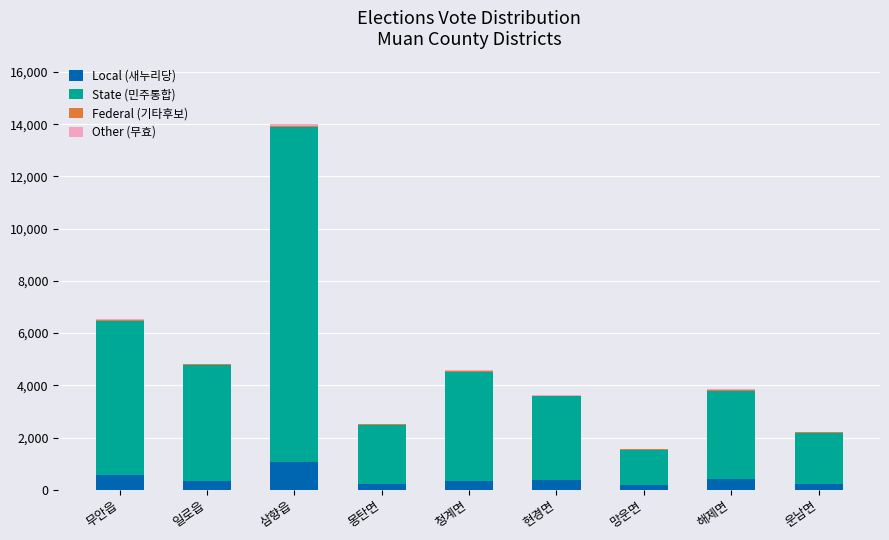

At which category is the sum across all series the highest?

삼향읍